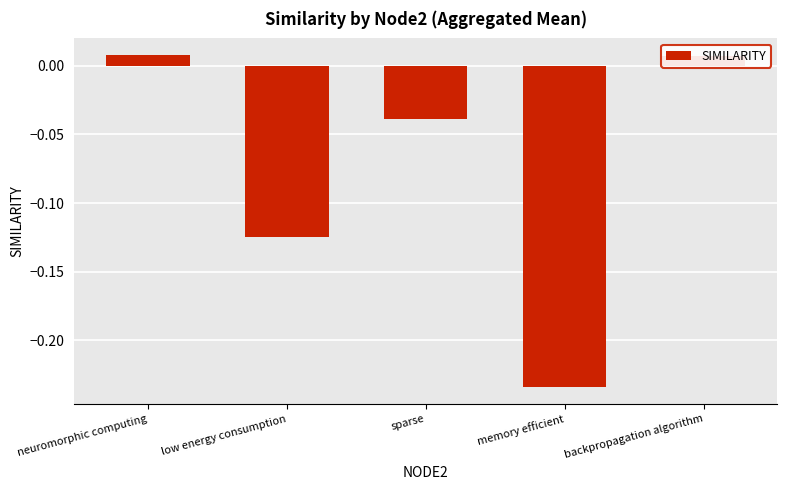

What is the sum of all values?

-0.4